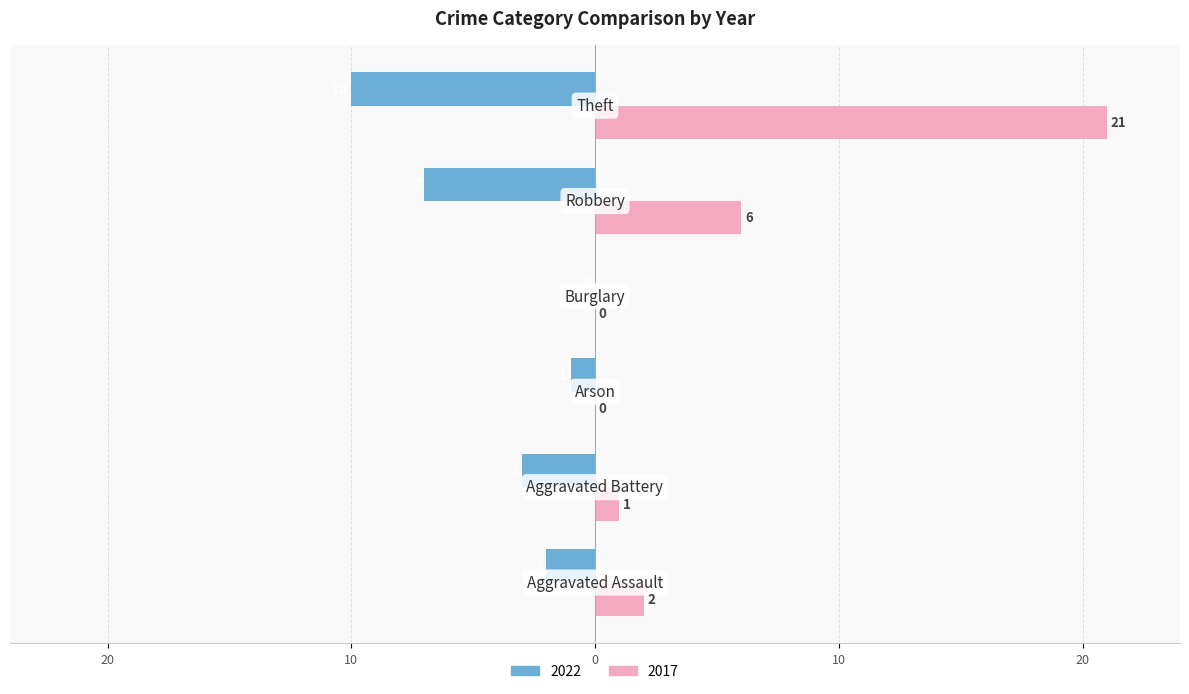

What is the label of the 4th bar from the right?

Arson